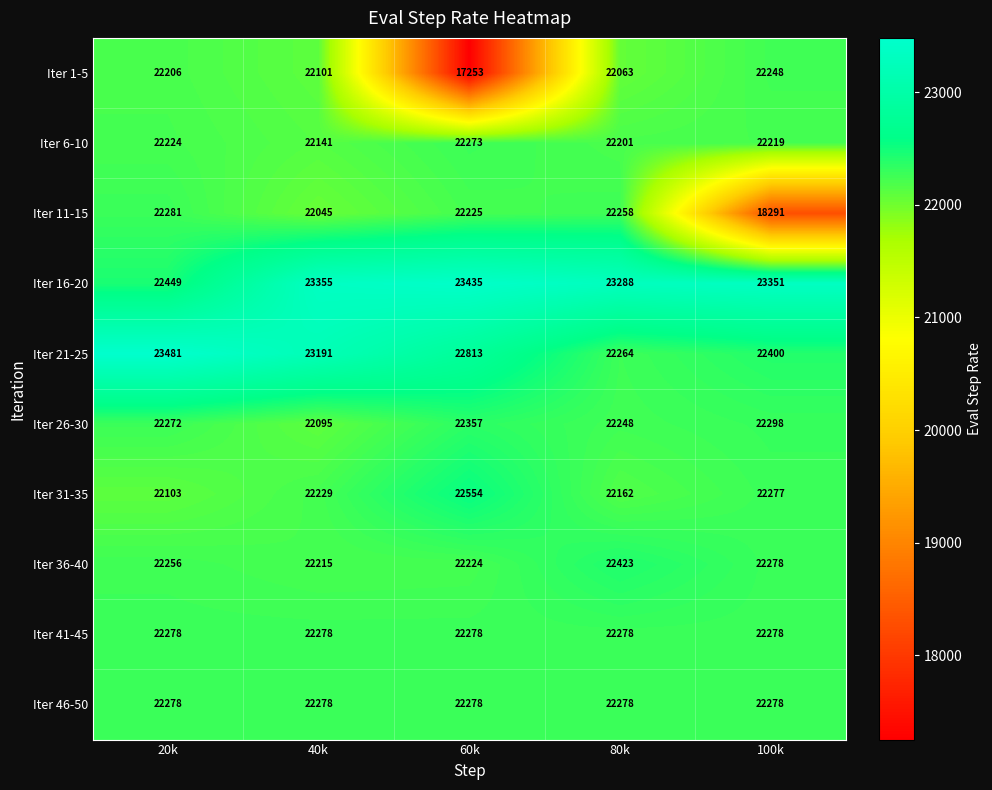

What is the difference between the maximum and minimum values in the Iter 1-5 series?

4995